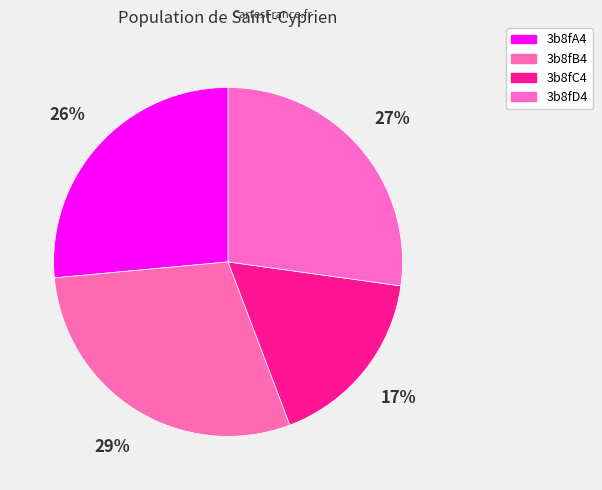

What is the ratio of the value at 3b8fD4 to the value at 3b8fC4?

1.6